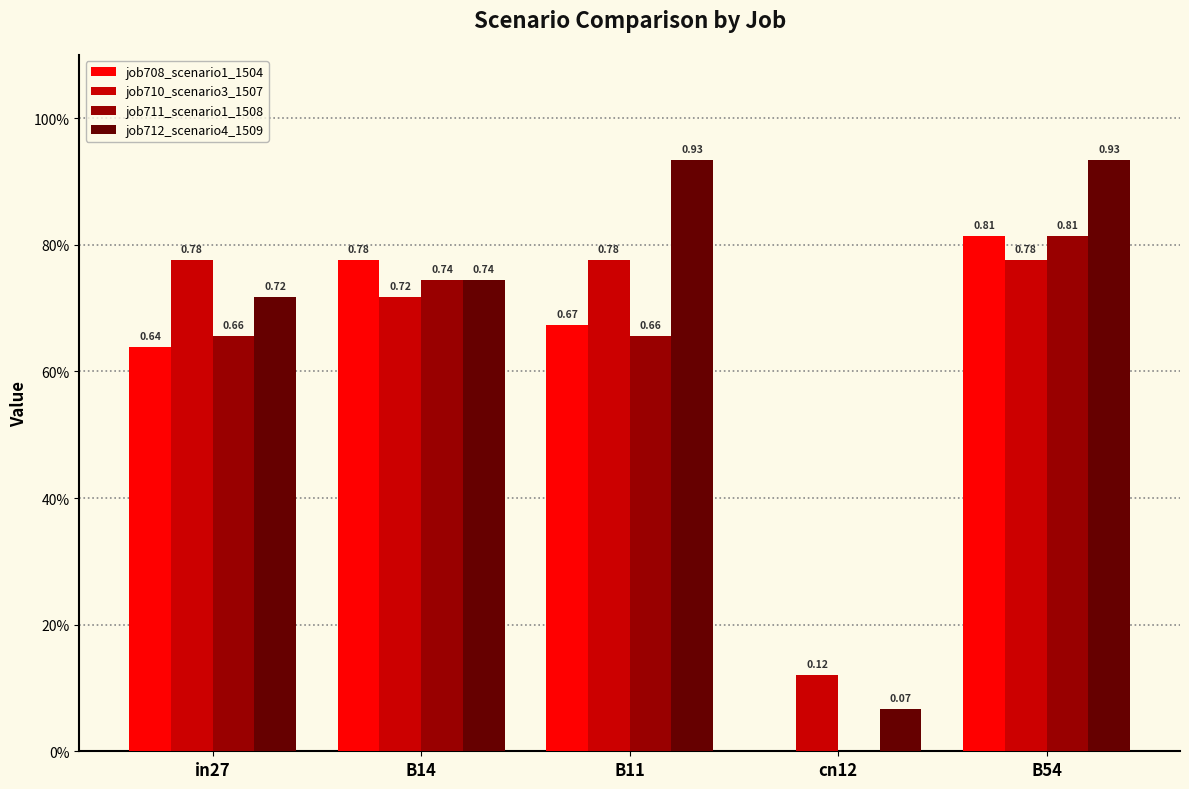

Does the chart contain stacked bars?

No